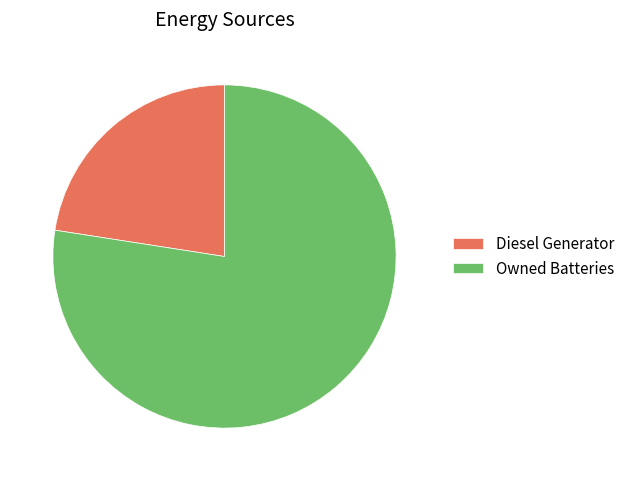

What is the majority slice?

Owned Batteries